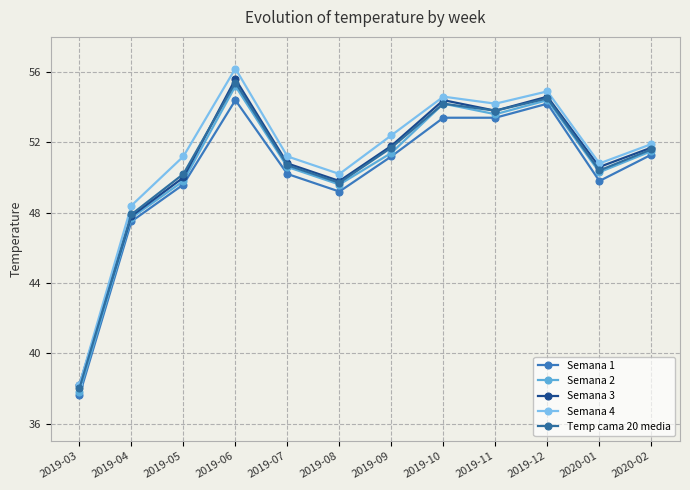

Between 2019-09 and 2019-05, which is larger?

2019-09